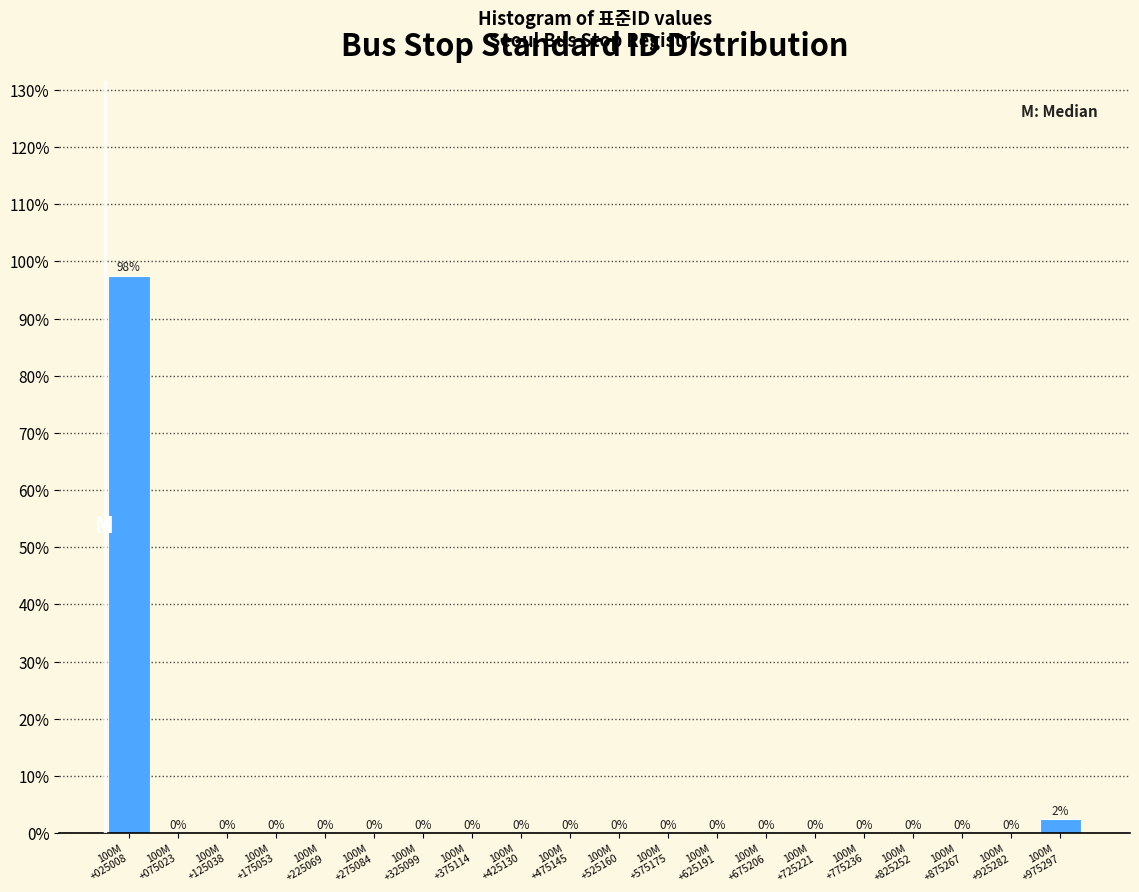

What is the sum of all values?

100.0